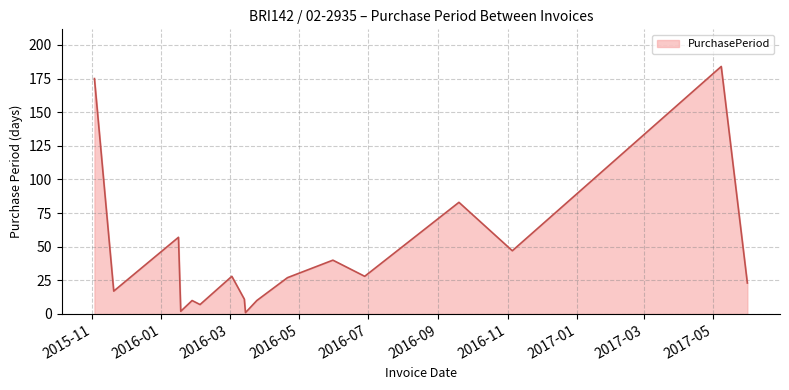

What is the maximum value shown in the chart?

184